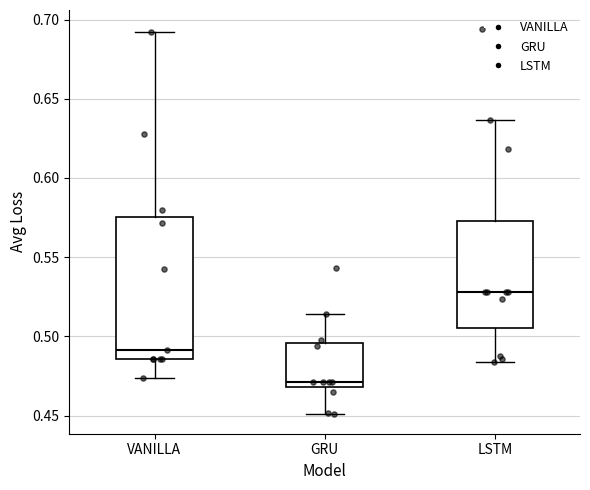

Which box's median line is the lowest?

GRU